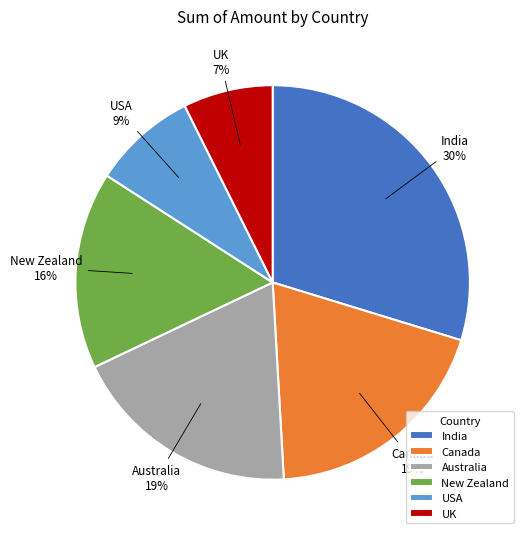

True or false: New Zealand accounts for 29% of the total.

False